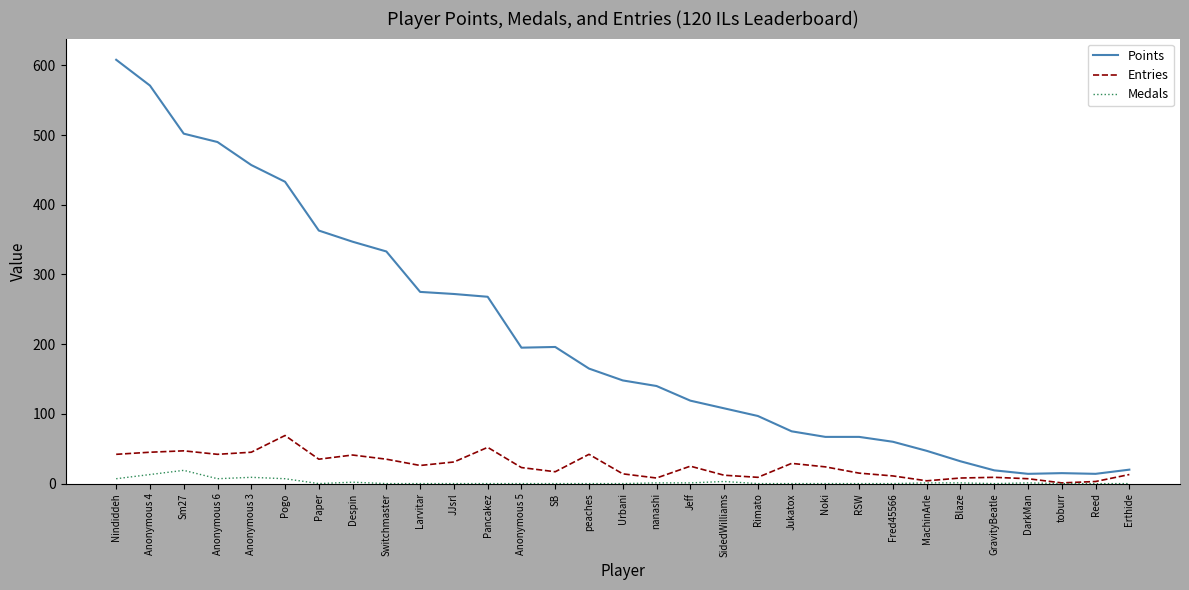

What is the greatest value displayed?

608